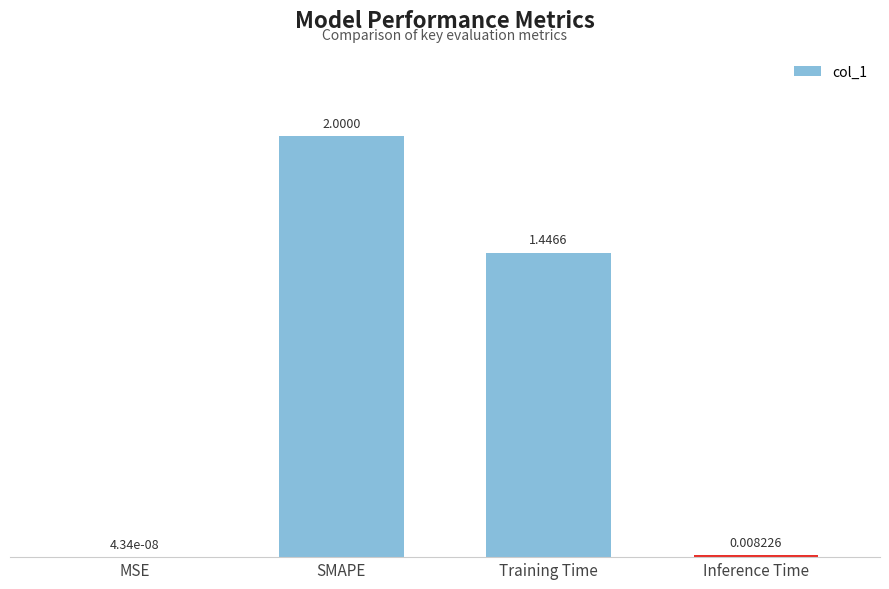

At which label is the value closest to 1?

Training Time